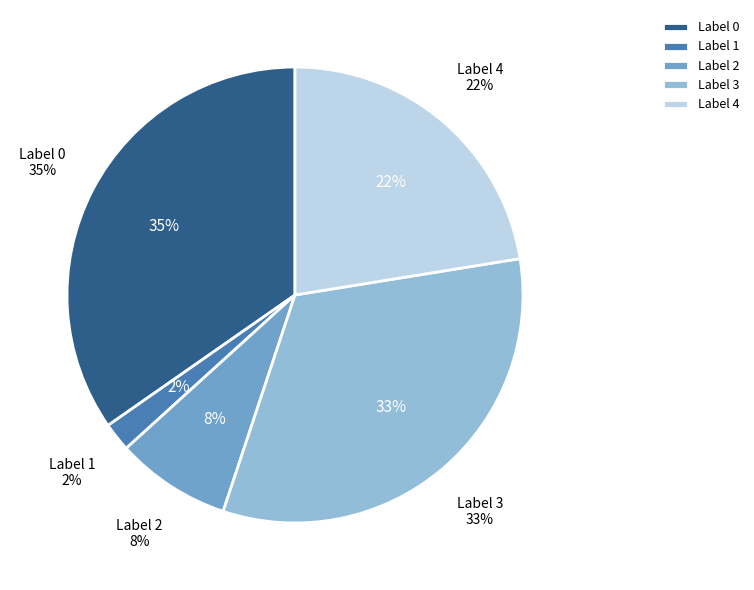

To the nearest percent, what portion does 3 represent?

33%